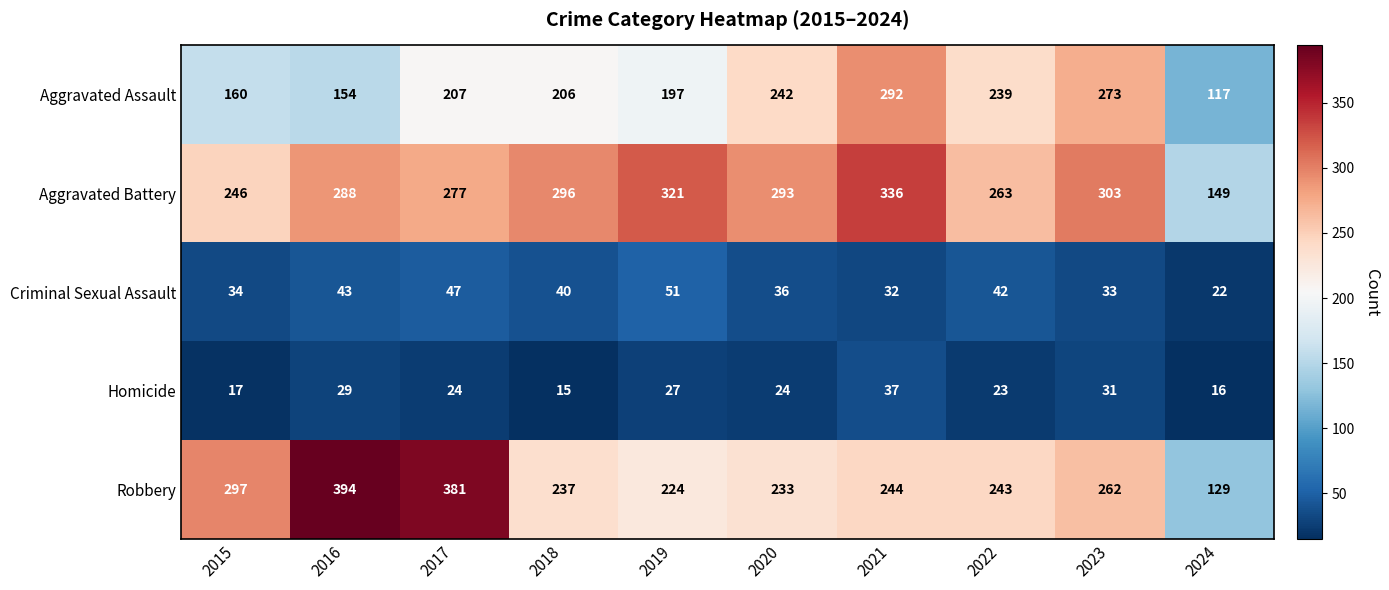

What is the sum of the Robbery values at 2016 and 2024?

523